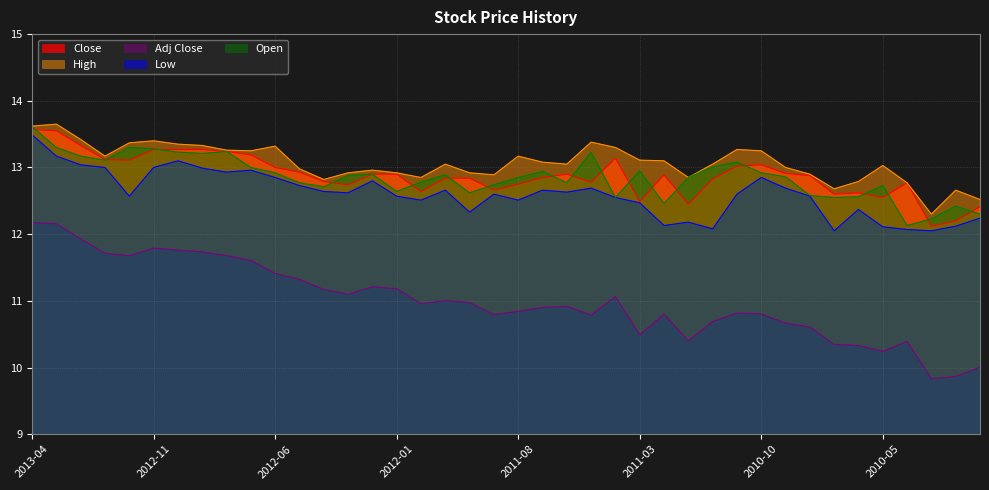

In Open, how many points are lower than both neighbors (excluding endpoints)?

10